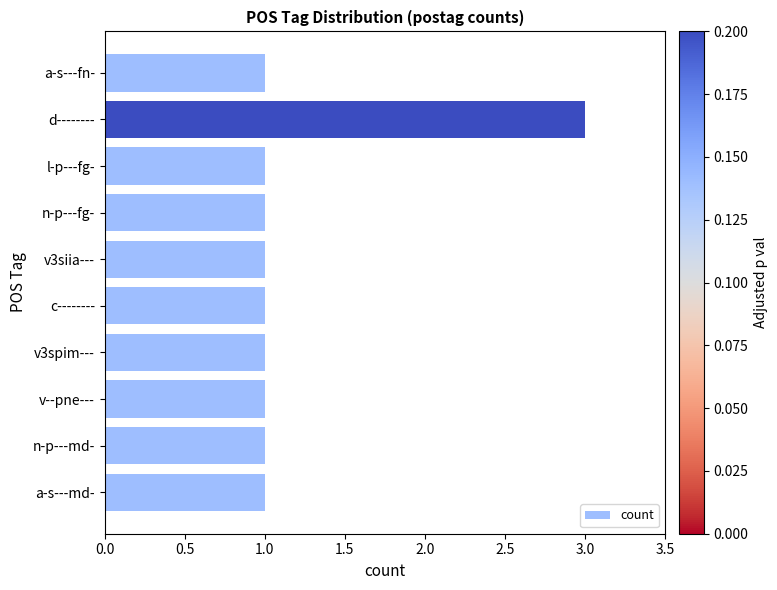

Does the chart contain stacked bars?

No